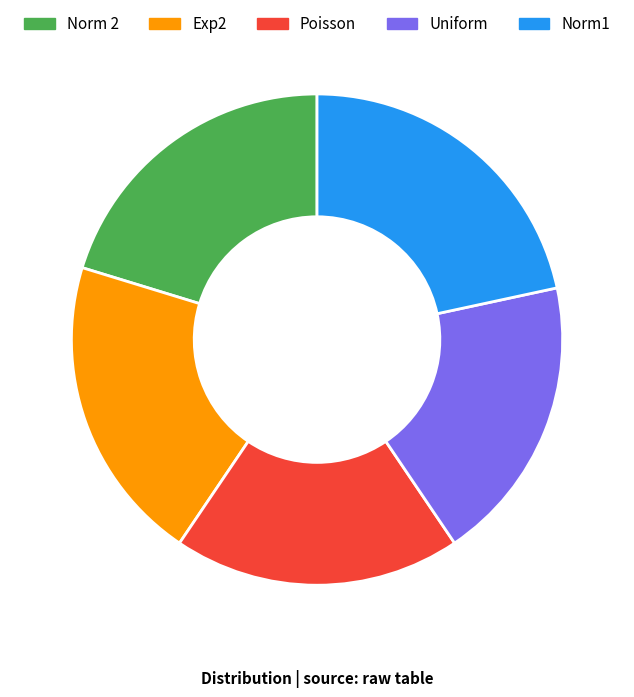

What is the largest slice in the pie chart?

Norm1